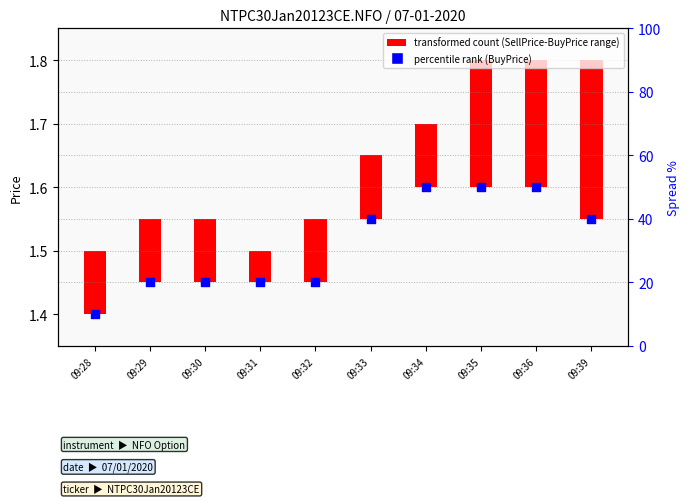

Which series reaches the minimum Y coordinate?

BuyPrice